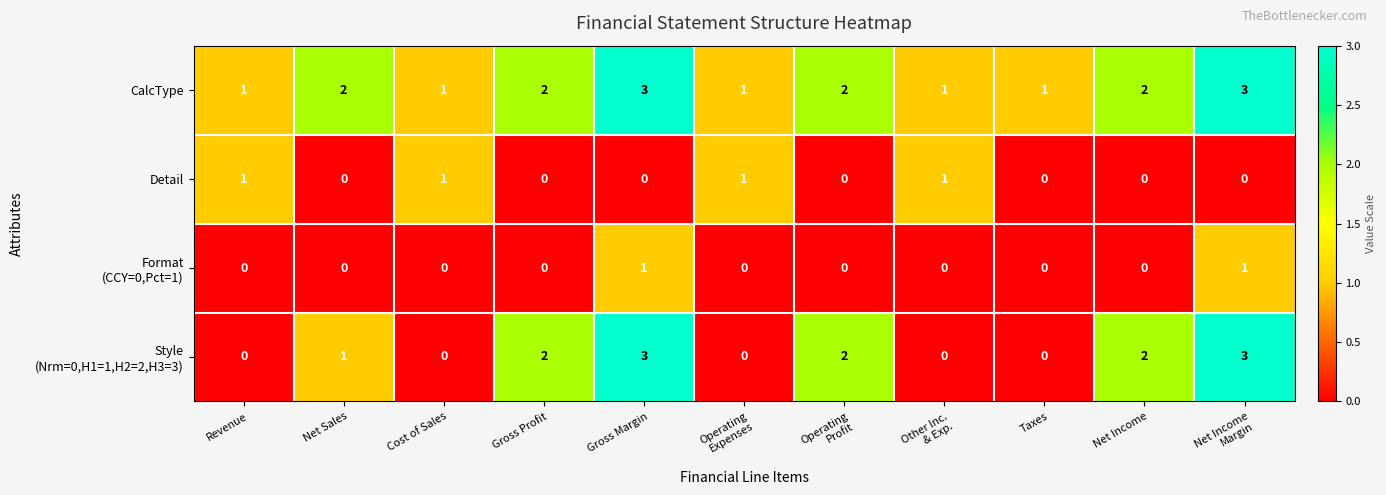

What is the maximum value shown in the chart?

3